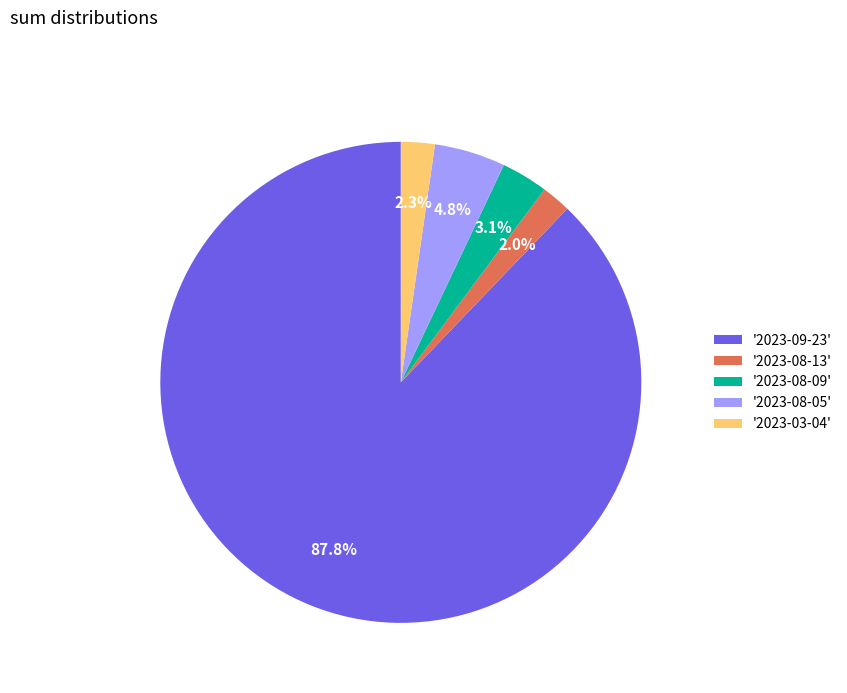

Which category has the biggest portion of the pie?

'2023-09-23'